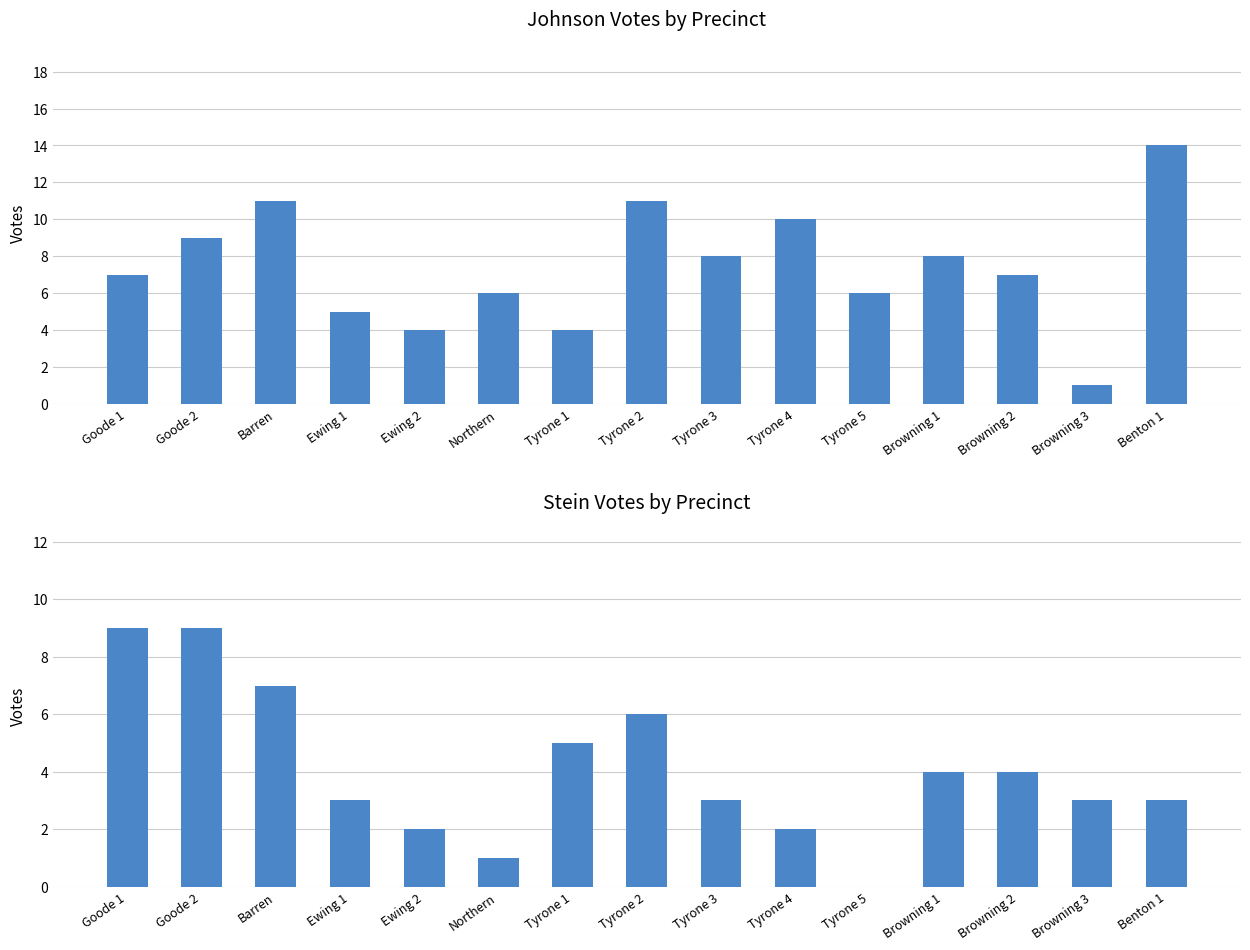

What is the average value of the Stein series?

4